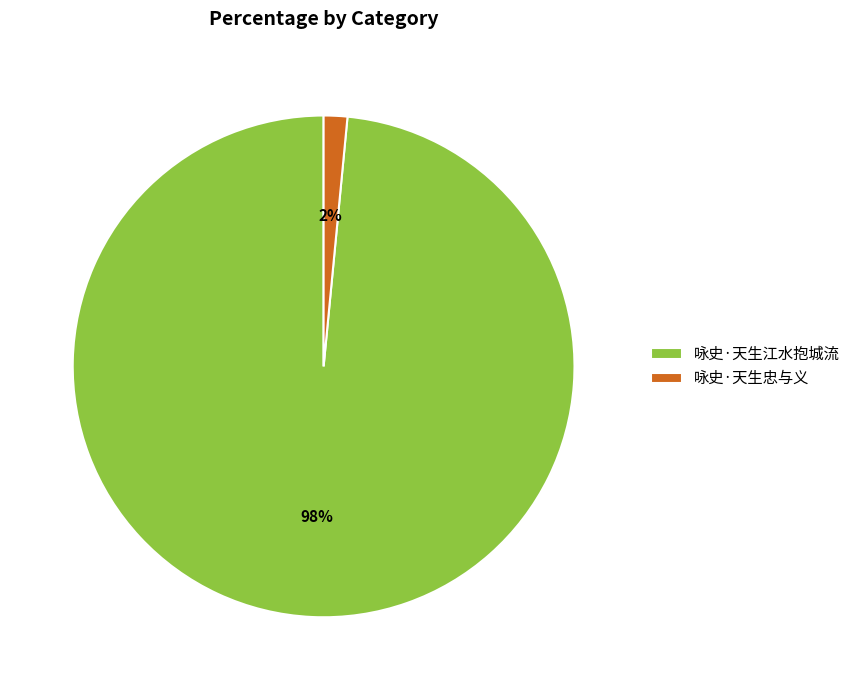

Rank the categories by value from lowest to highest.

咏史·天生忠与义, 咏史·天生江水抱城流